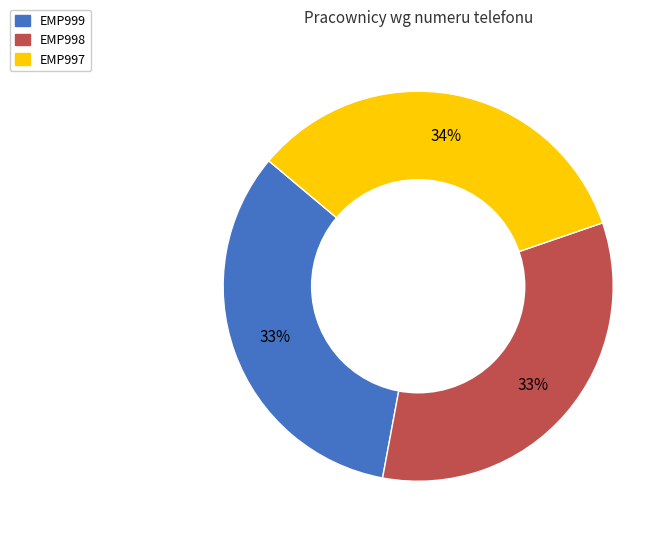

What is the ratio of the value at EMP997 to the value at EMP998?

1.0